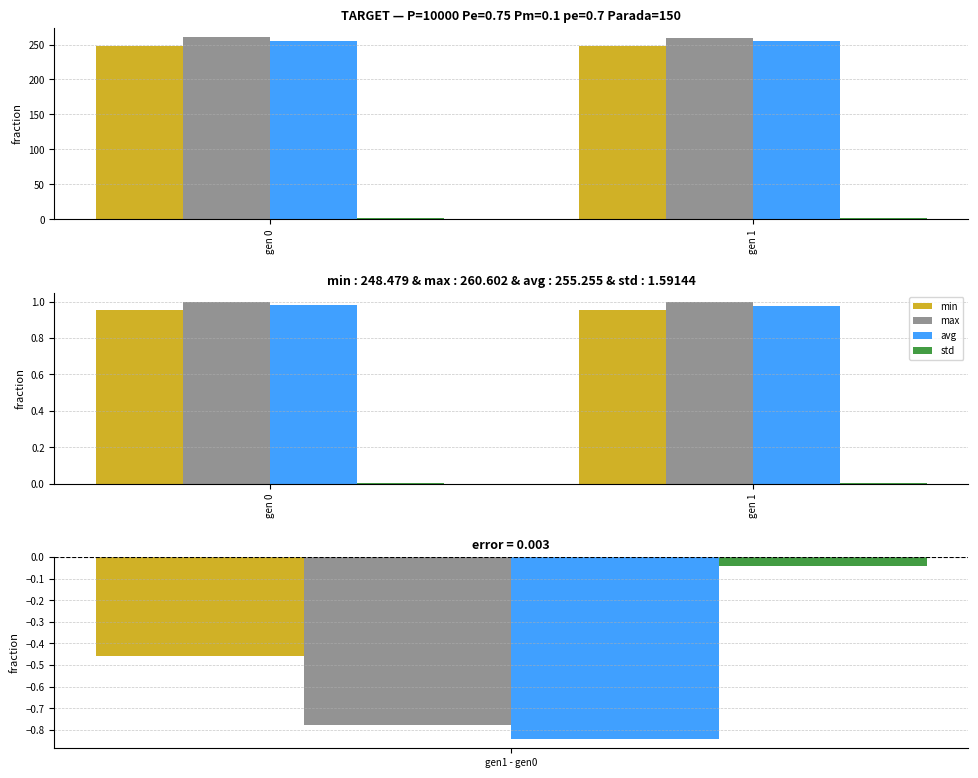

What is the difference between the highest and lowest values at gen 0?

1.0